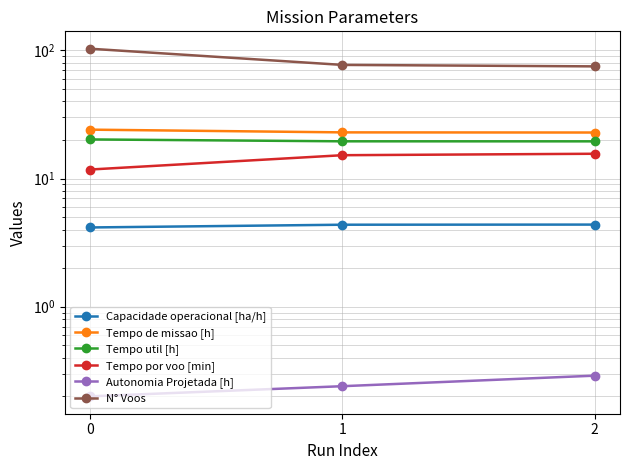

How many distinct data groups are displayed?

6